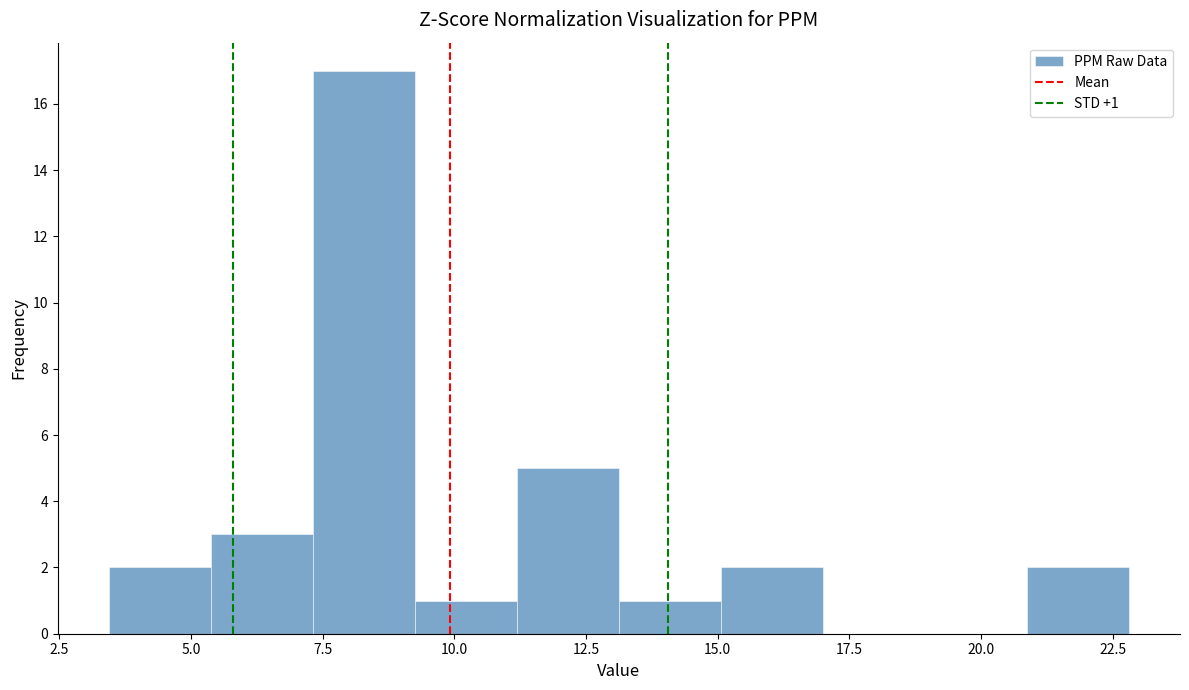

Around what value on the x-axis is the tallest bar? Give the approximate position of its centre, as read against the axis.

8.5